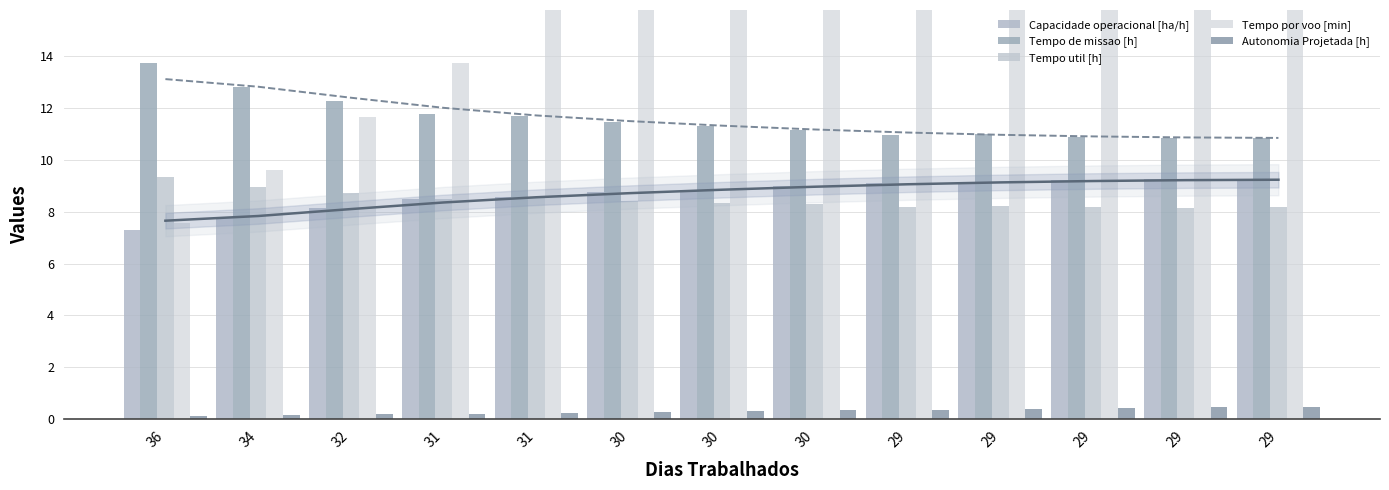

At which label is Tempo de missao [h] closest to 12?

31